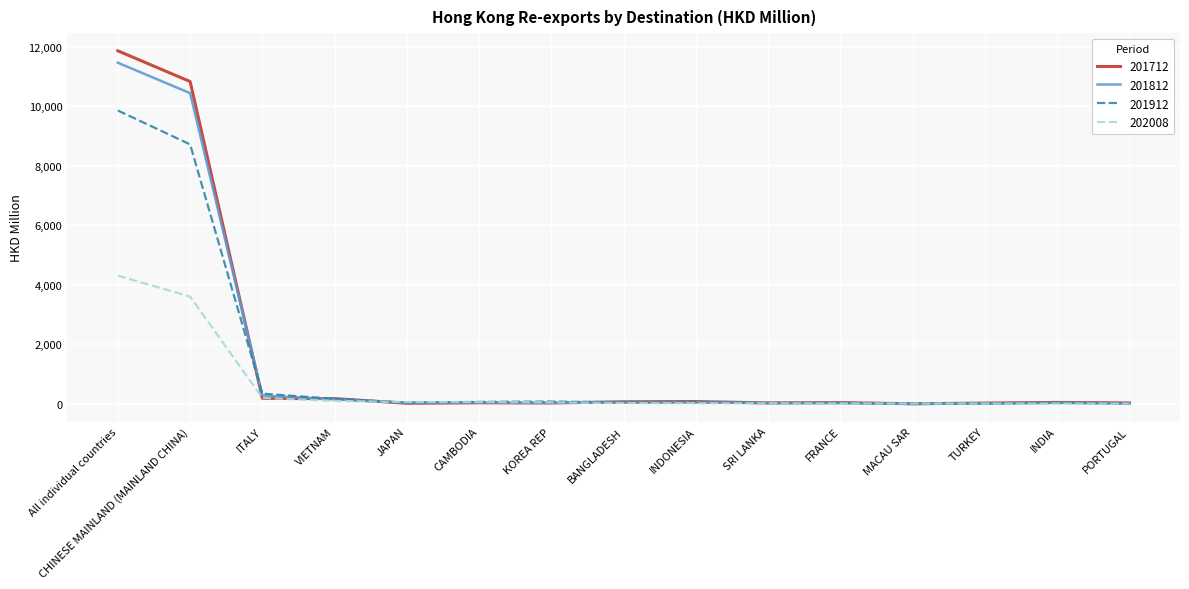

Which series has the largest range (max minus min)?

201712